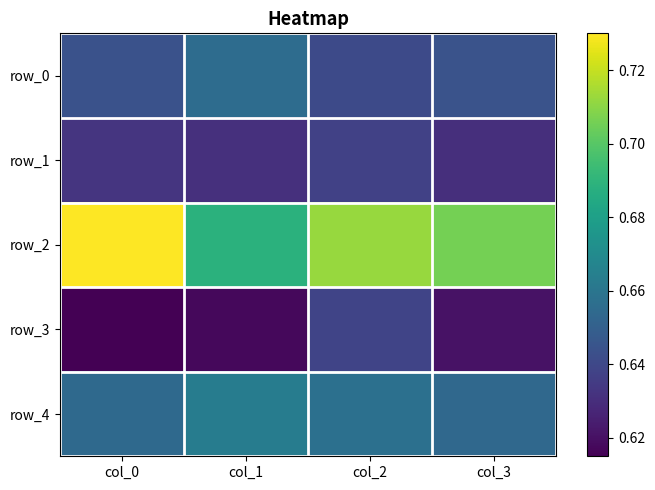

What is the lowest value of the row_2 series?

0.7